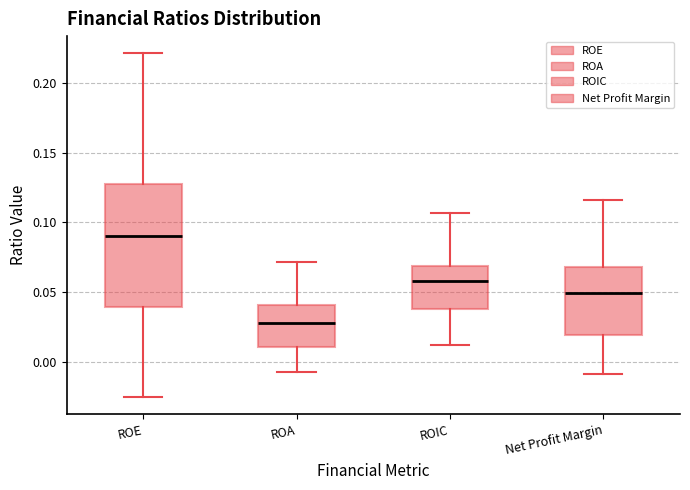

Reading left to right, read every box against the y-axis: the position of its median line, the range the box covers, and the ends of its whiskers. The values are not printed on the chart, so give them approximately, as read against the axis.

ROE: median 0.090, box 0.040 to 0.125, whiskers -0.025 to 0.220
ROA: median 0.030, box 0.010 to 0.040, whiskers -0.005 to 0.070
ROIC: median 0.060, box 0.040 to 0.070, whiskers 0.010 to 0.105
Net Profit Margin: median 0.050, box 0.020 to 0.070, whiskers -0.010 to 0.115